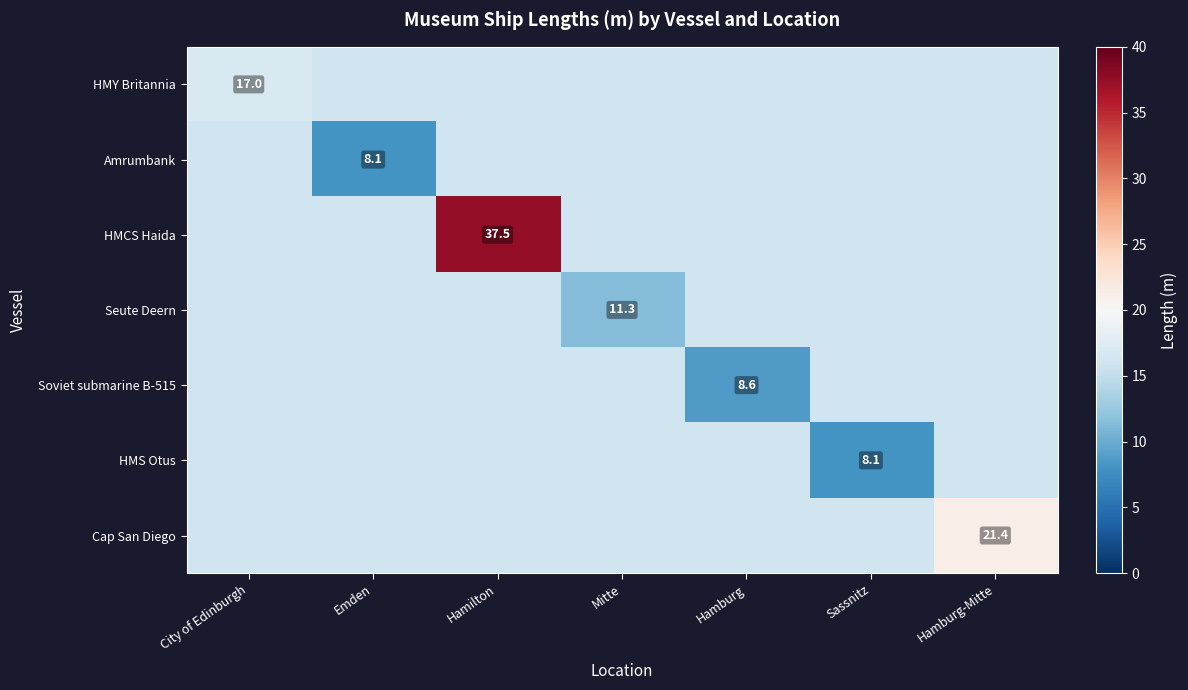

Rank the series at Hamilton from lowest to highest value.

HMY Britannia, Amrumbank, Seute Deern, Soviet submarine B-515, HMS Otus, Cap San Diego, HMCS Haida